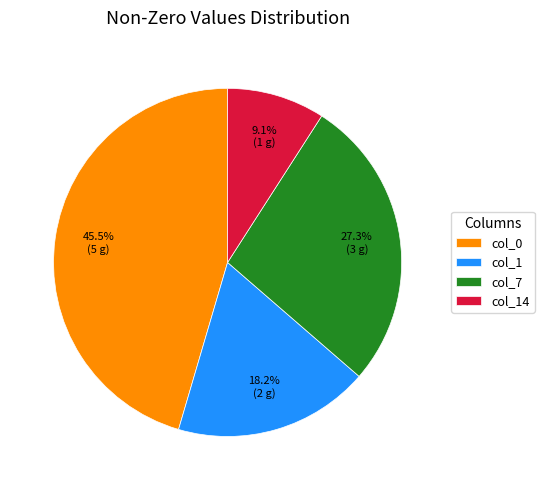

Does col_1 represent more than half of the total?

No